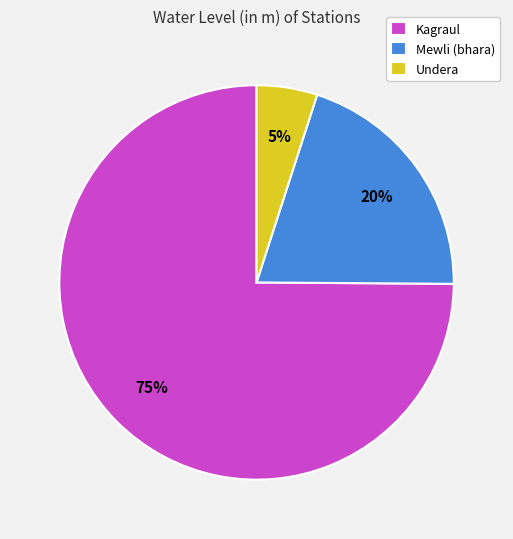

To the nearest percent, what is the difference between the Undera and Kagraul slice percentages?

70%